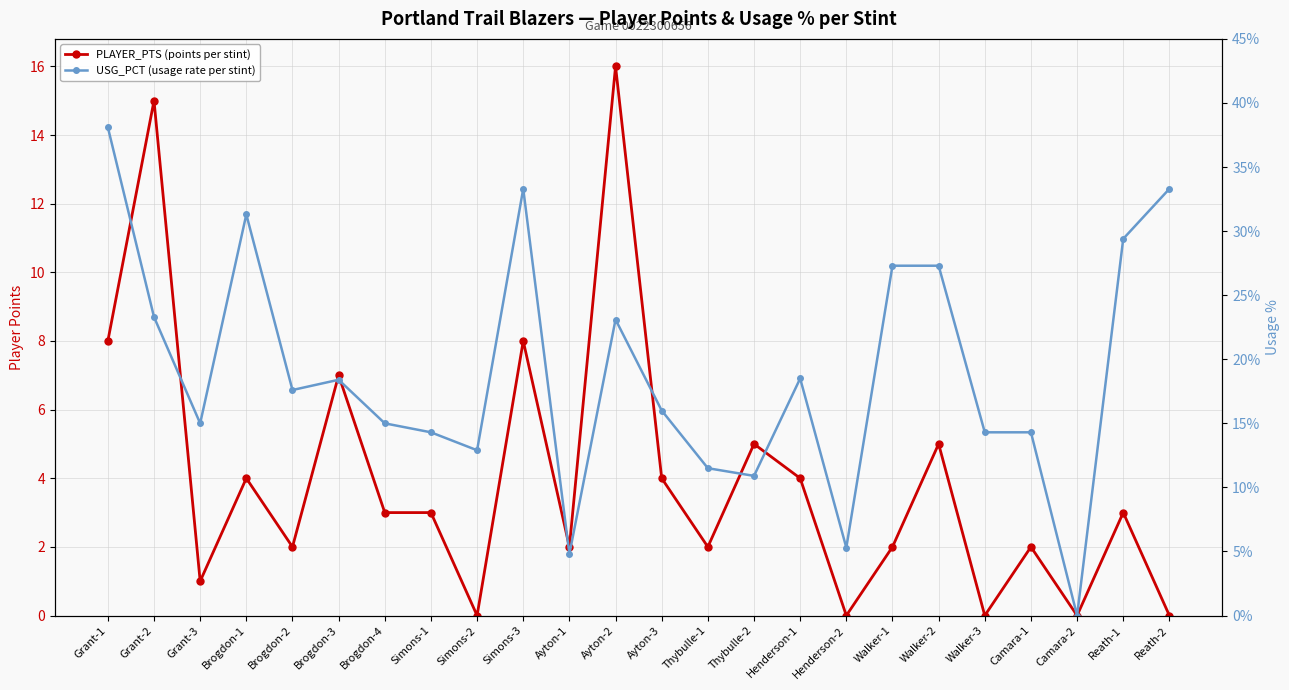

What is the difference between the maximum and minimum values in the USG_PCT (usage rate per stint) series?

0.4